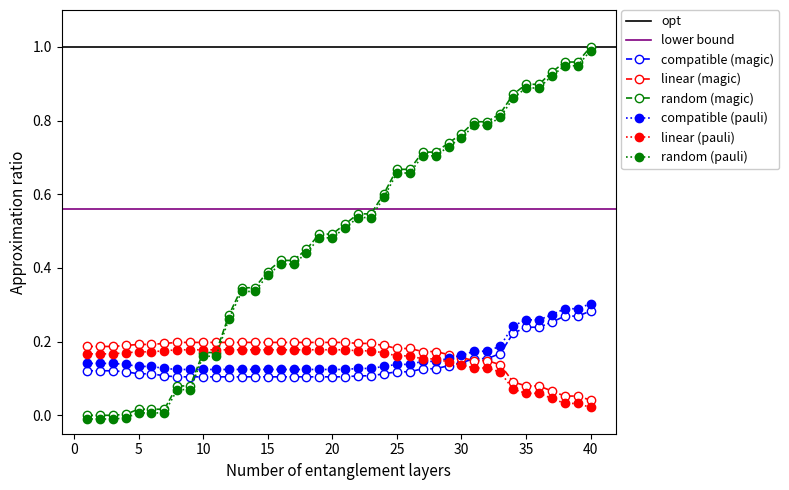

True or false: compatible (magic) and compatible (pauli) cross at least once.

False